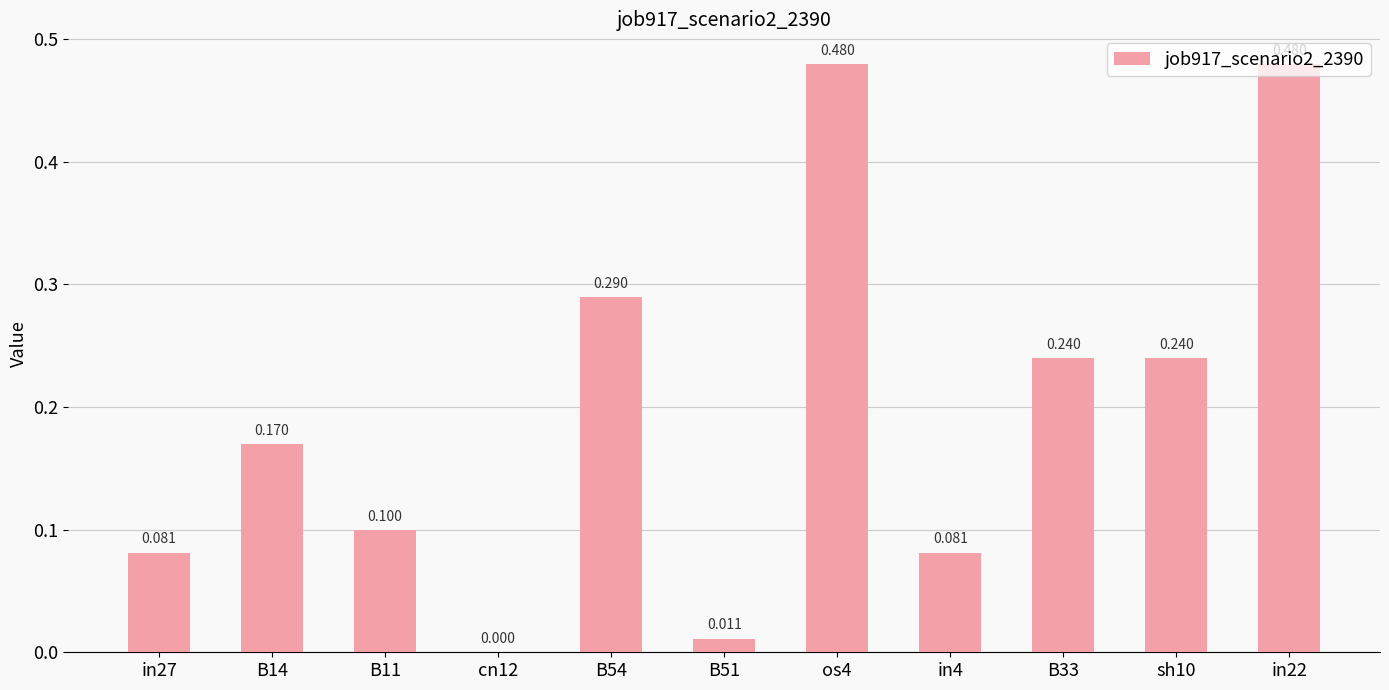

At which label is the value closest to 0?

cn12